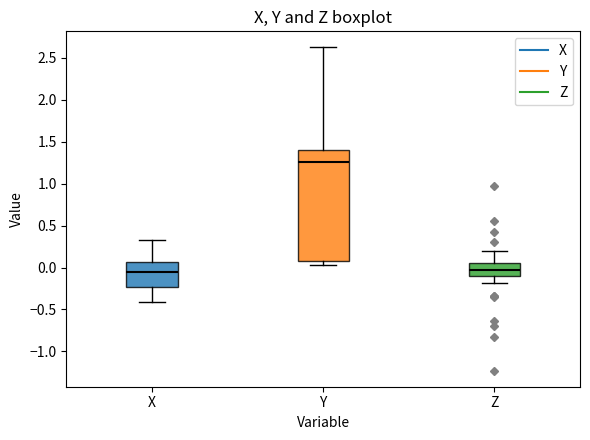

Reading left to right, transcribe this box plot: for each box, give where its median line is, the range the box spans, and where its two whiskers end, as read against the y-axis. The values are not printed on the chart, so give them approximately, as read against the axis.

X: median -0.05, box -0.25 to 0.05, whiskers -0.40 to 0.35
Y: median 1.25, box 0.10 to 1.40, whiskers 0.05 to 2.60
Z: median -0.05, box -0.10 to 0.05, whiskers -0.20 to 0.20